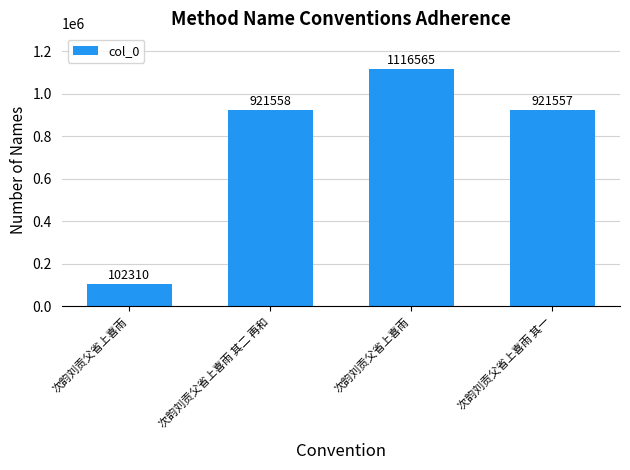

What is the difference between the maximum and minimum values?

1014255